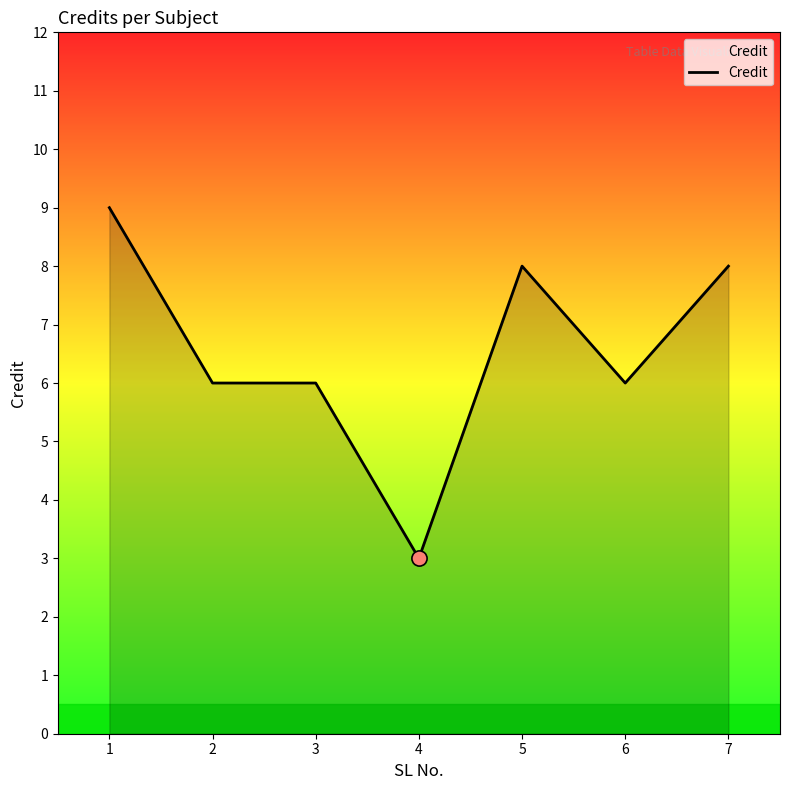

What is the change in value from 3 to 4?

-3